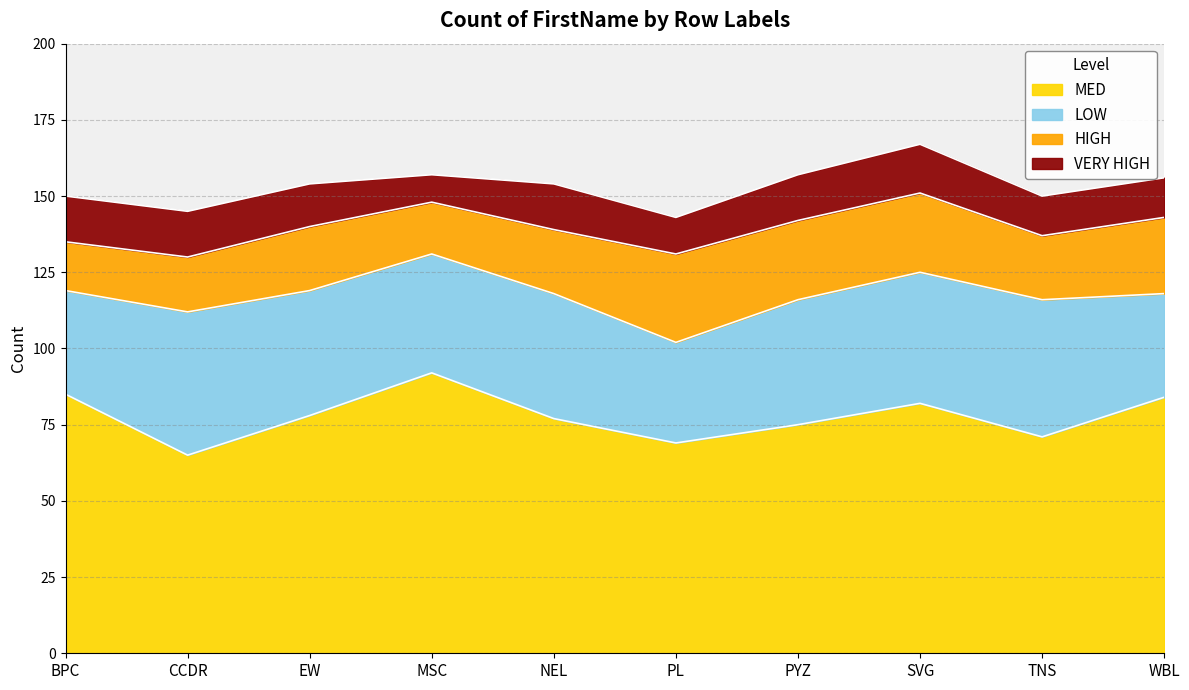

Reading left to right, transcribe all the data shown in this chart.

HIGH: 16	18	21	17	21	29	26	26	21	25
MED: 85	65	78	92	77	69	75	82	71	84
LOW: 34	47	41	39	41	33	41	43	45	34
VERY HIGH: 15	15	14	9	15	12	15	16	13	13